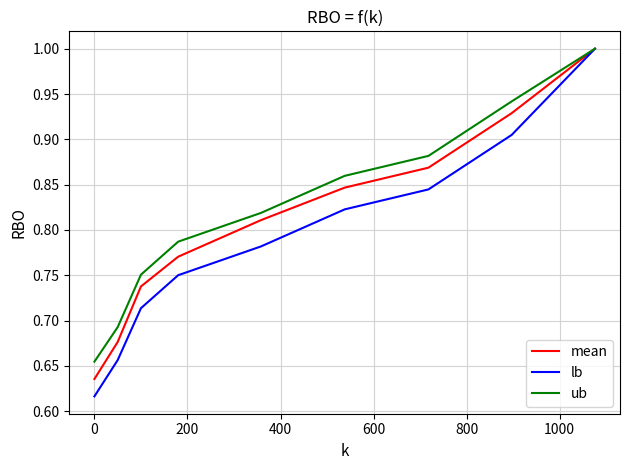

List the series in order of their overall mean, highest first.

ub, mean, lb